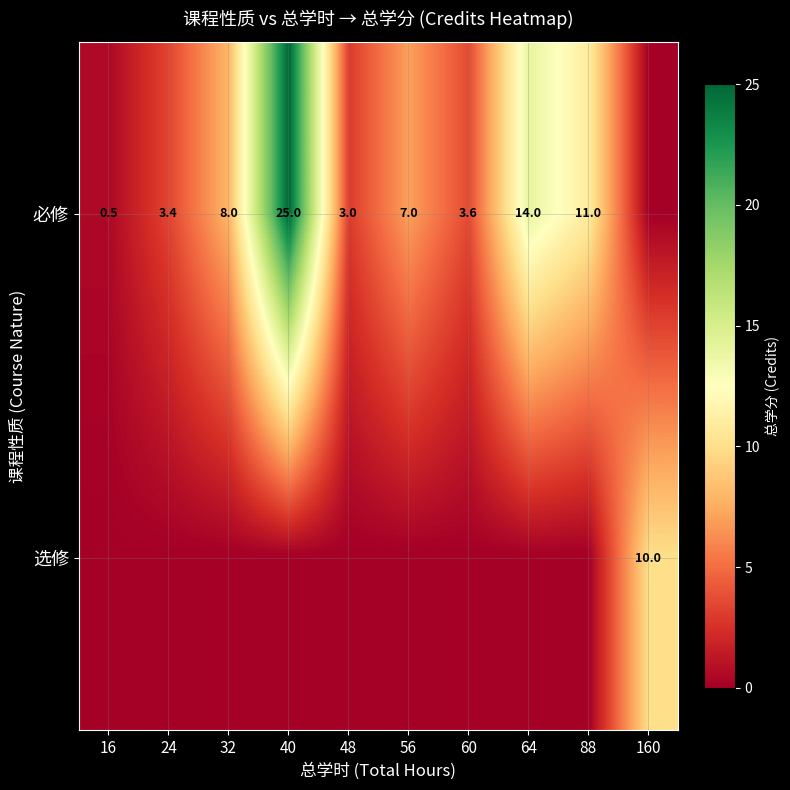

What is the total value across all series at 64?

14.0